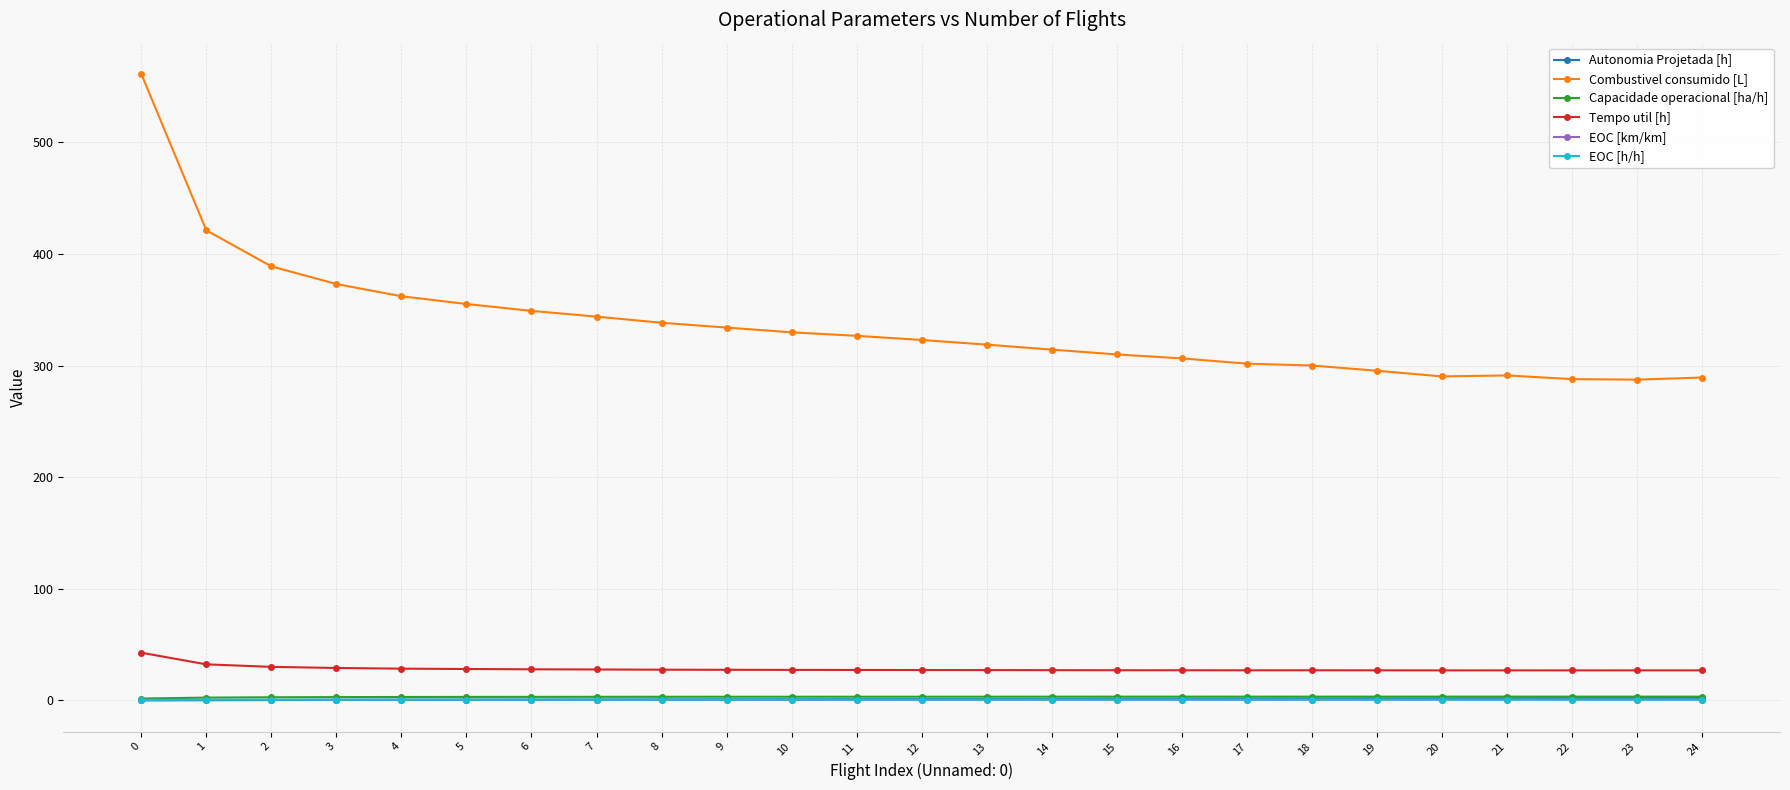

What is the difference between the second highest and minimum values in the Autonomia Projetada [h] series?

1.9